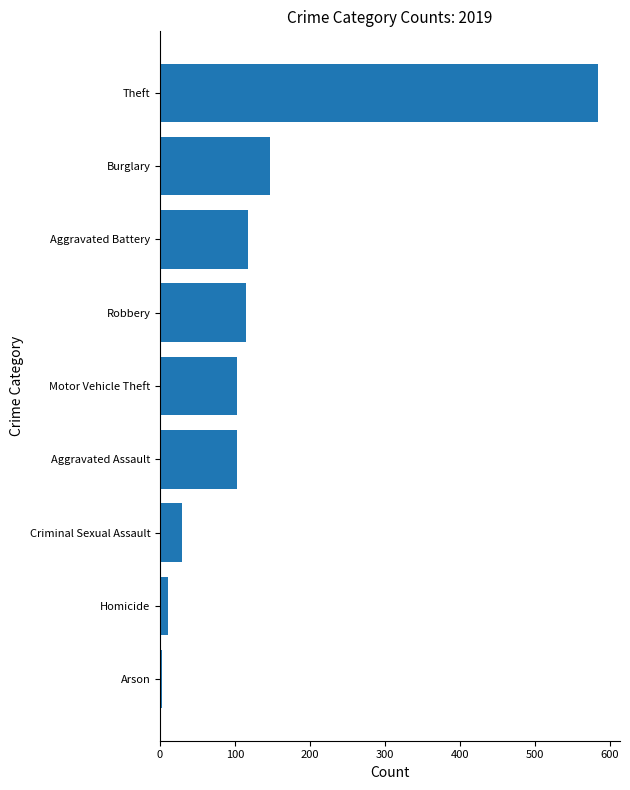

What is the maximum value shown in the chart?

584